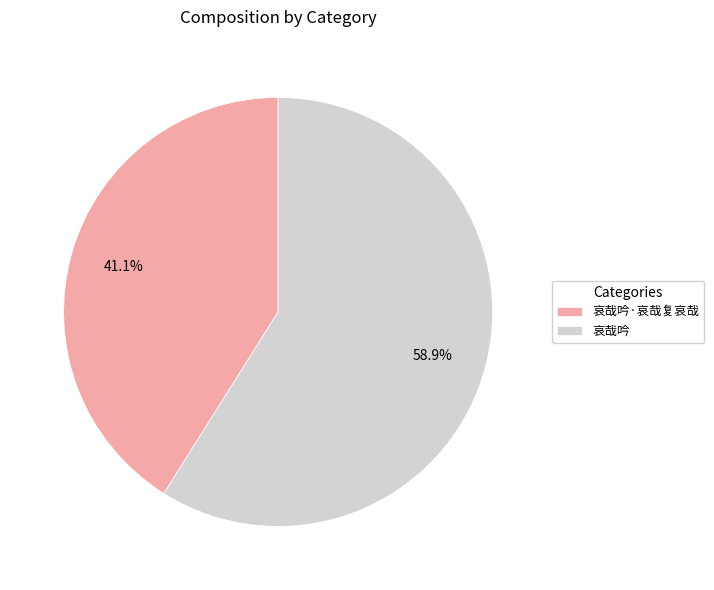

To the nearest percent, what is the difference between the 哀哉吟 and 哀哉吟·哀哉复哀哉 slice percentages?

18%